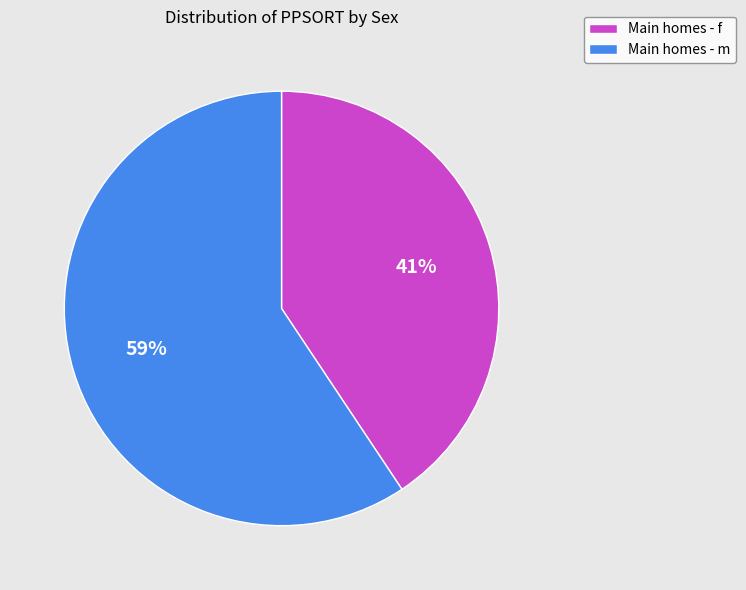

To the nearest percent, what is the combined percentage of Main homes - f and Main homes - m?

100%